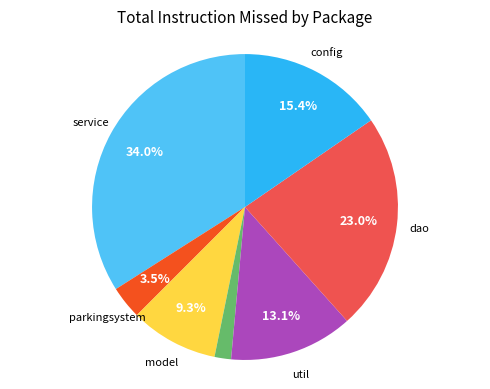

How many segments does this pie chart have?

7